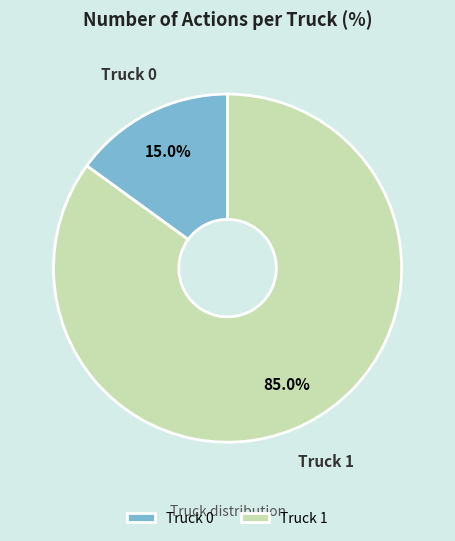

How many segments does this pie chart have?

2